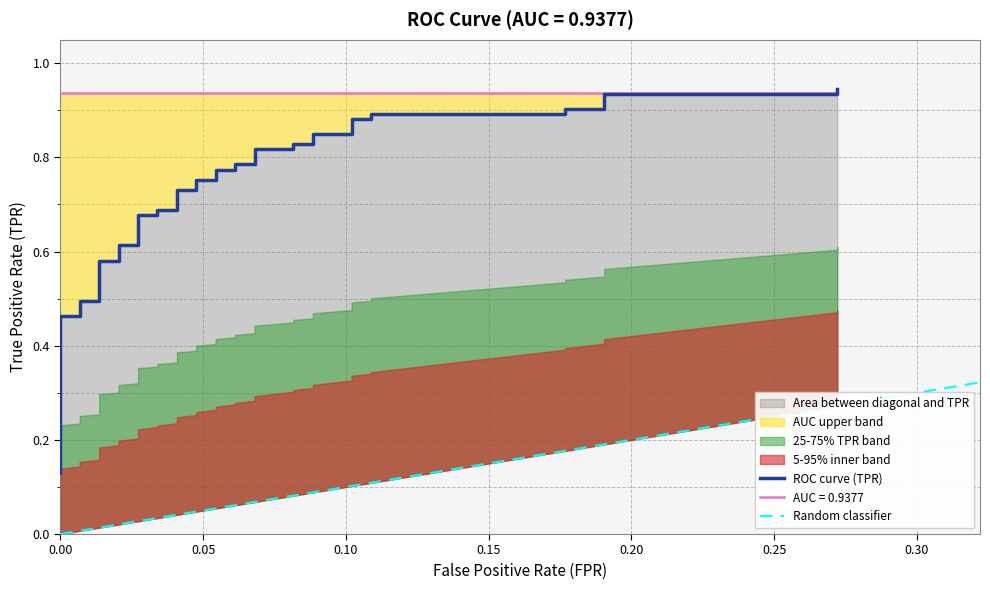

How many lines are shown in the chart?

3